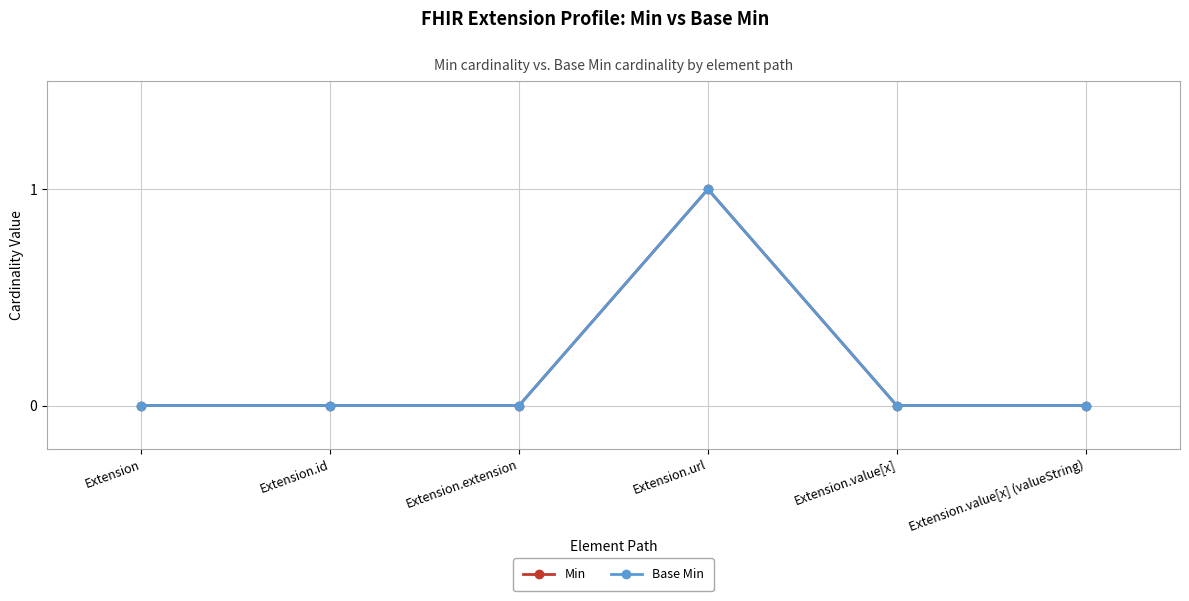

Reading left to right, what are all the values shown in this chart?

Min: 0	0	0	1	0	0
Base Min: 0	0	0	1	0	0